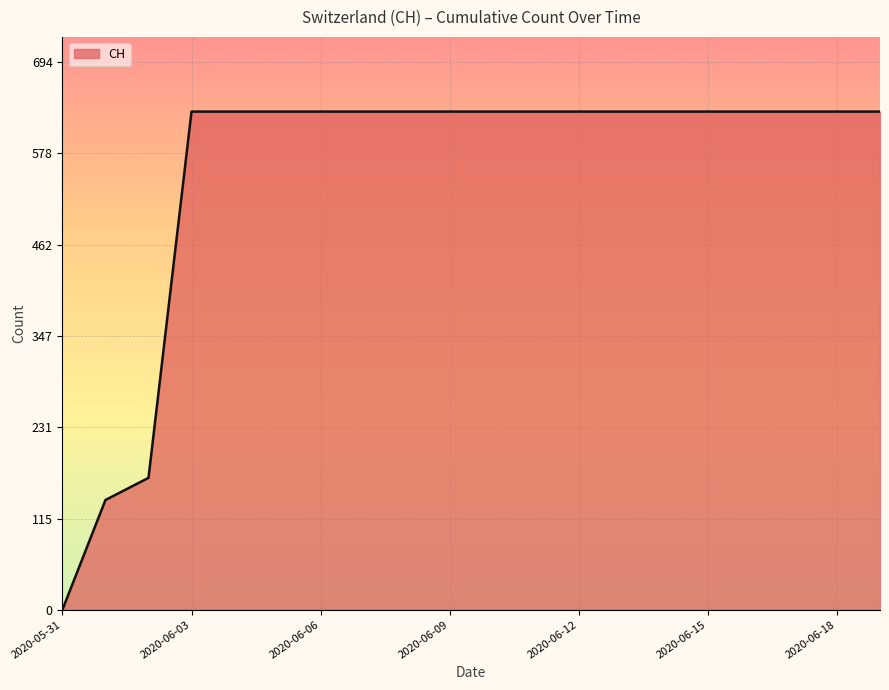

What is the greatest value displayed?

631